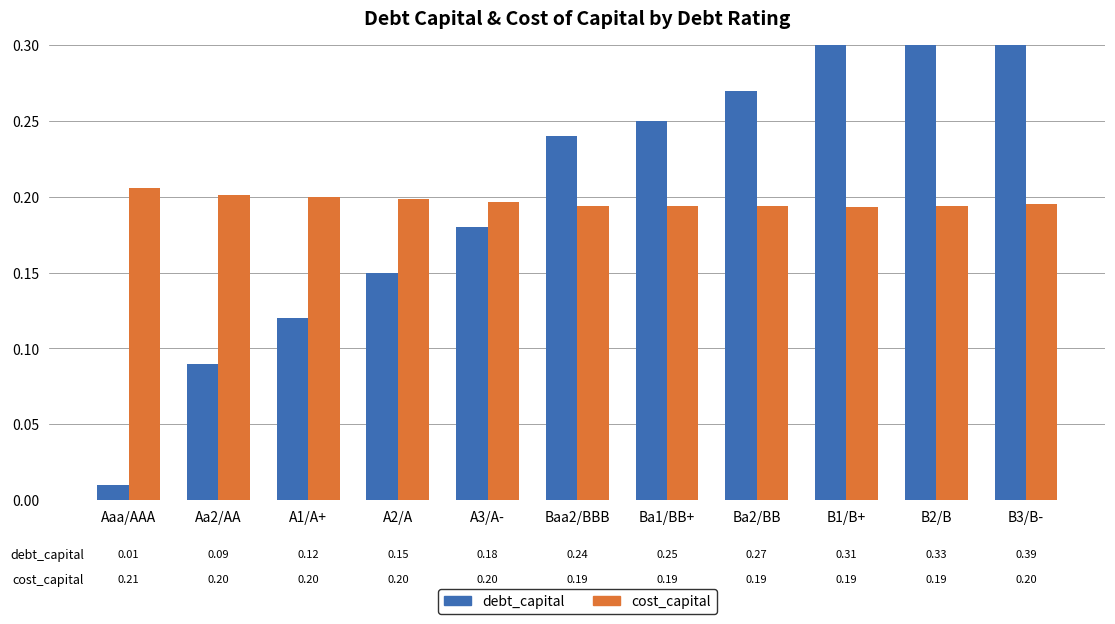

Are the bars grouped side by side (vs. stacked)?

Yes